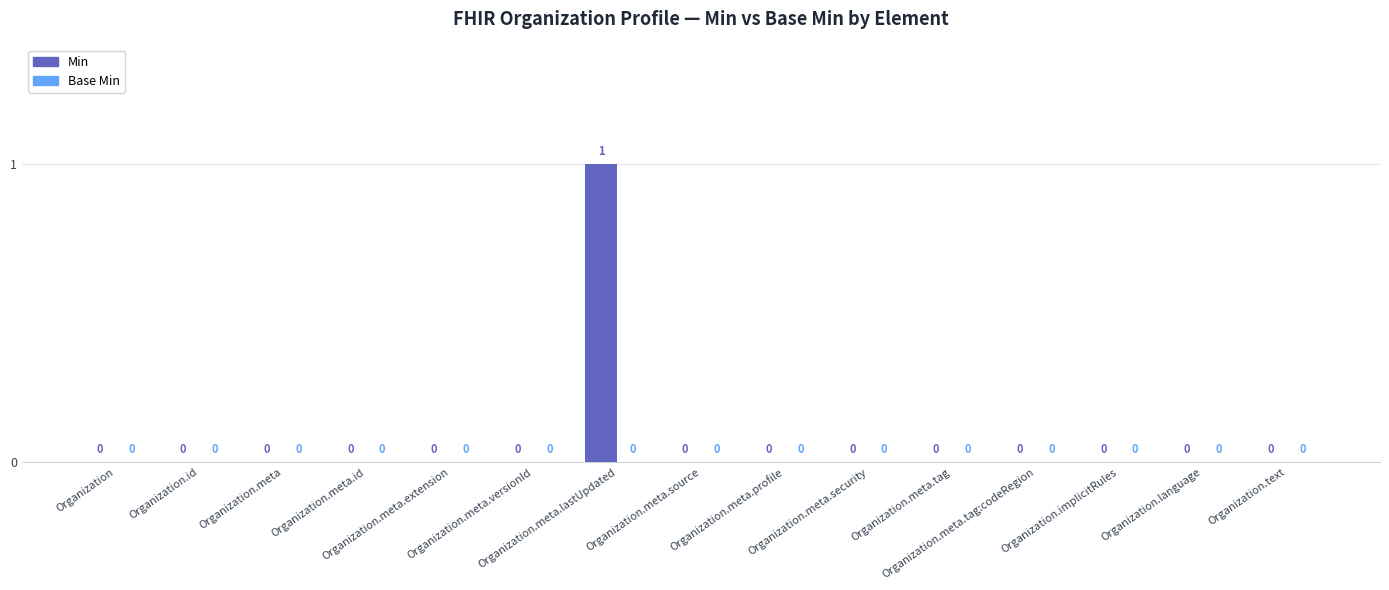

How many values are between 0 and 1?

15